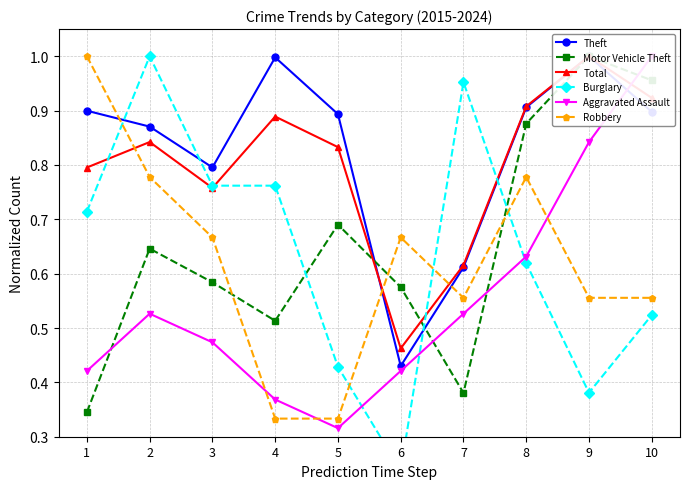

What is the greatest value displayed?

1.0